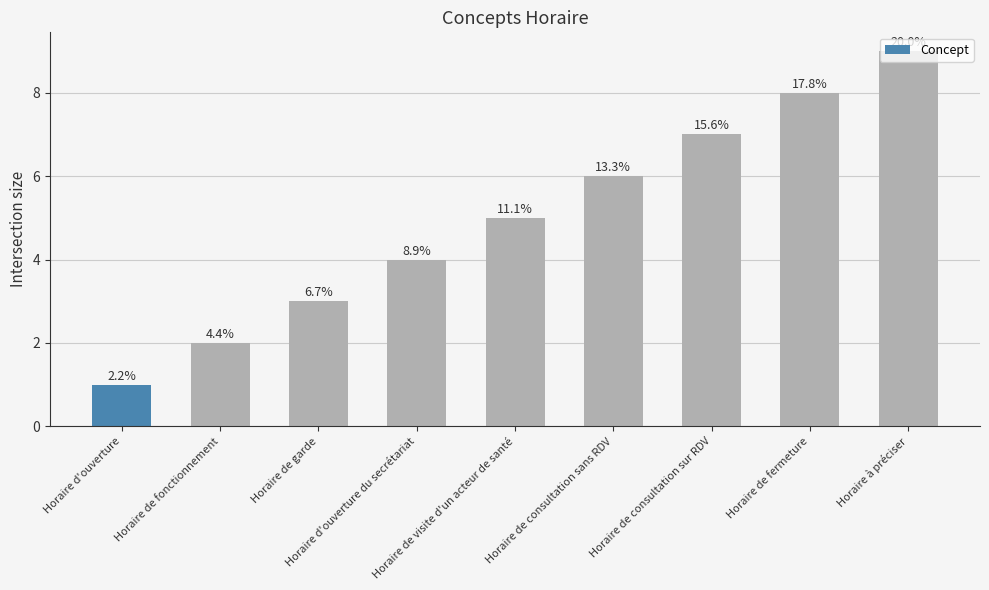

What is the change in value from Horaire d'ouverture to Horaire d'ouverture du secrétariat?

+3